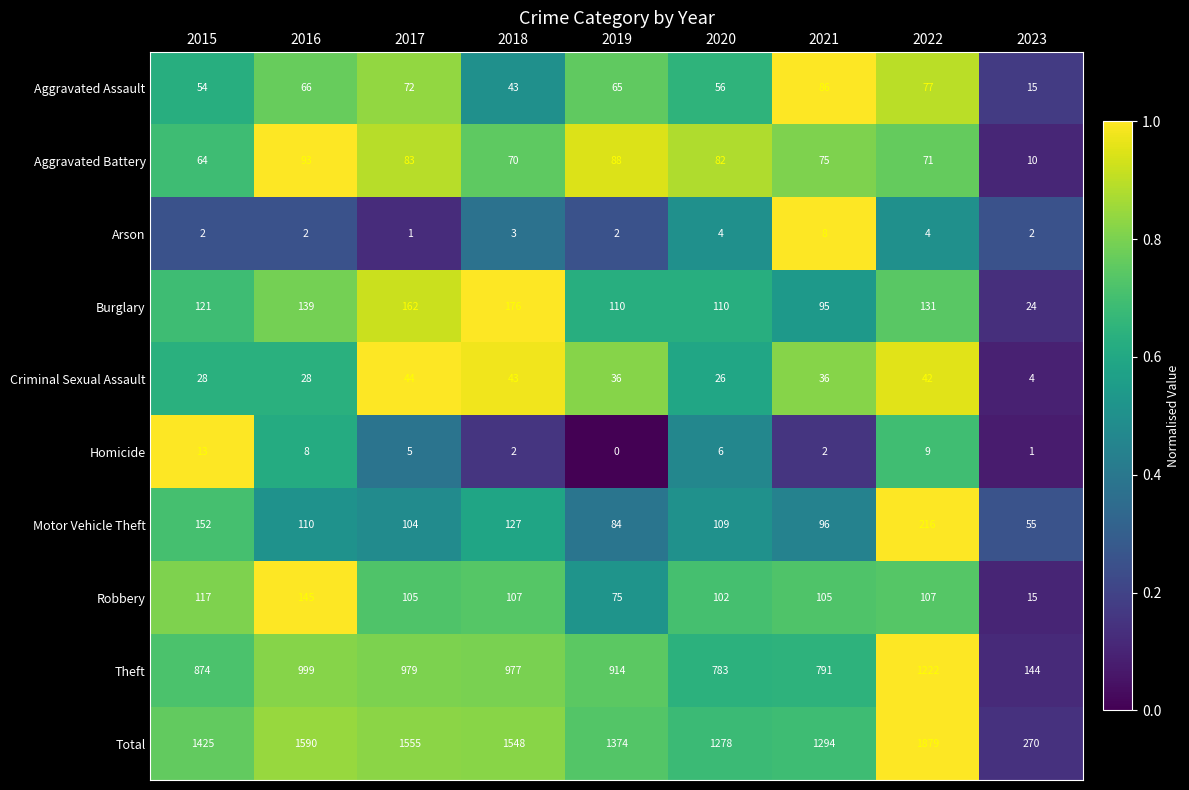

What is the sum of all Arson values?

28